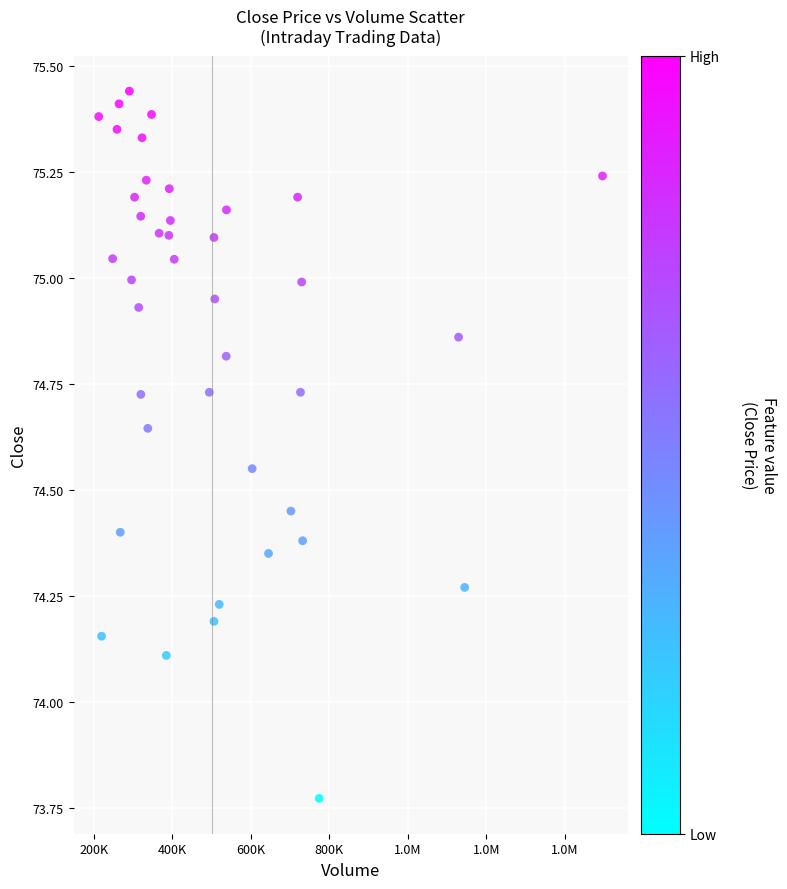

What is the range of X values (max minus min)?

1282629.0